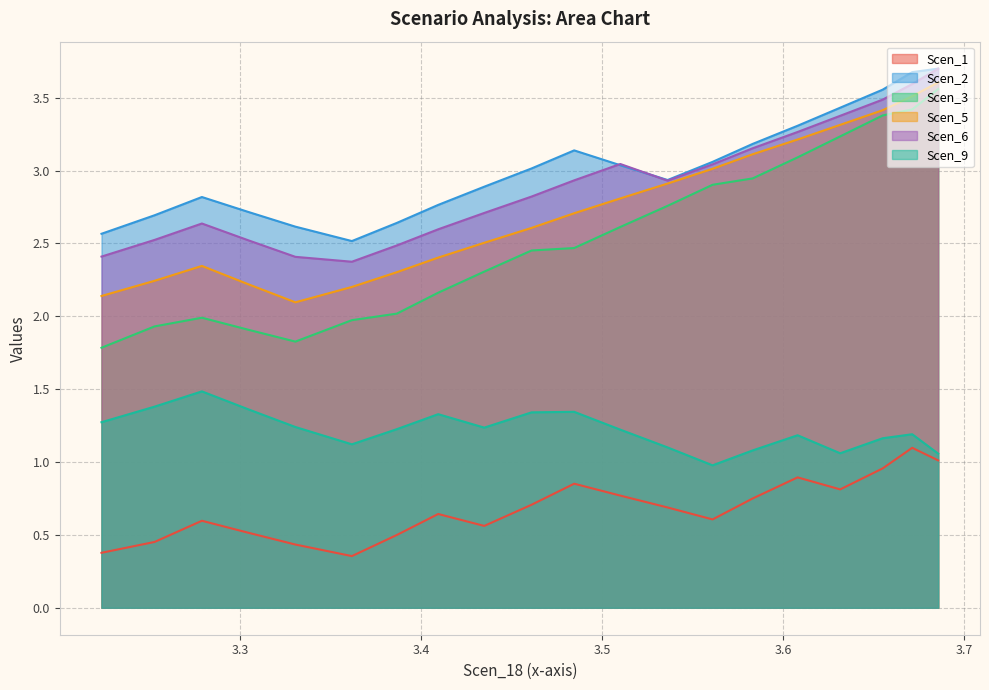

Rank the series by their maximum value, from highest to lowest.

Scen_2, Scen_6, Scen_5, Scen_3, Scen_9, Scen_1